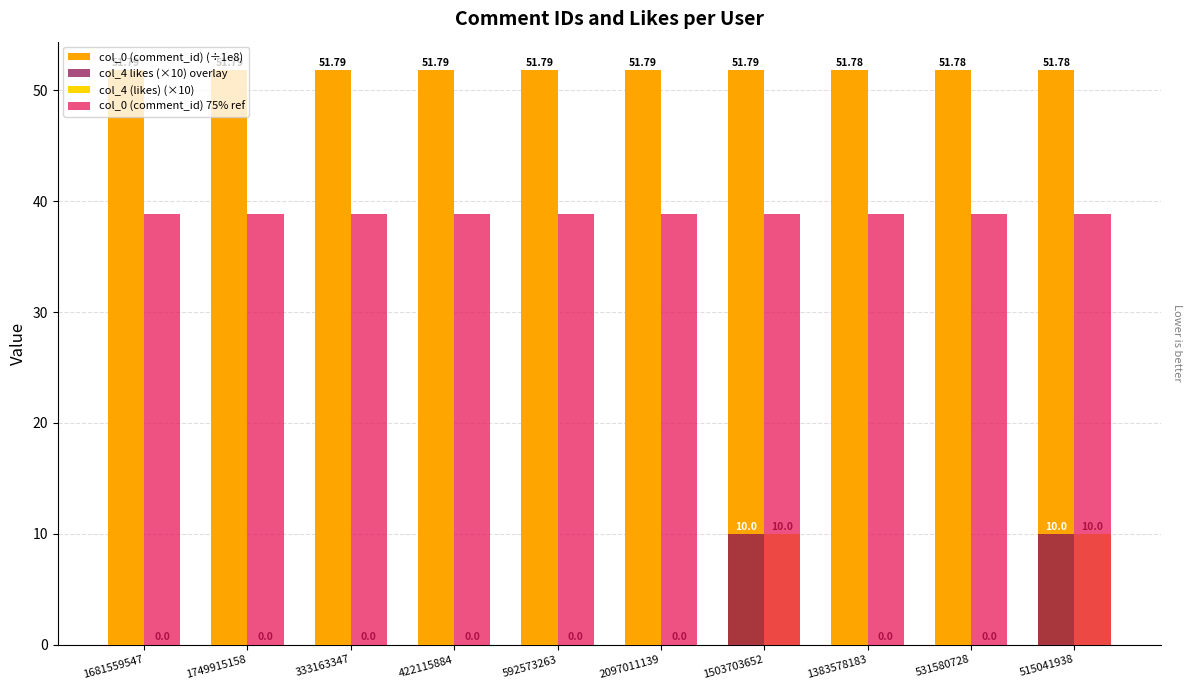

The value of col_0 (comment_id) 75% ref at 2097011139 is 38.8. True or false?

True